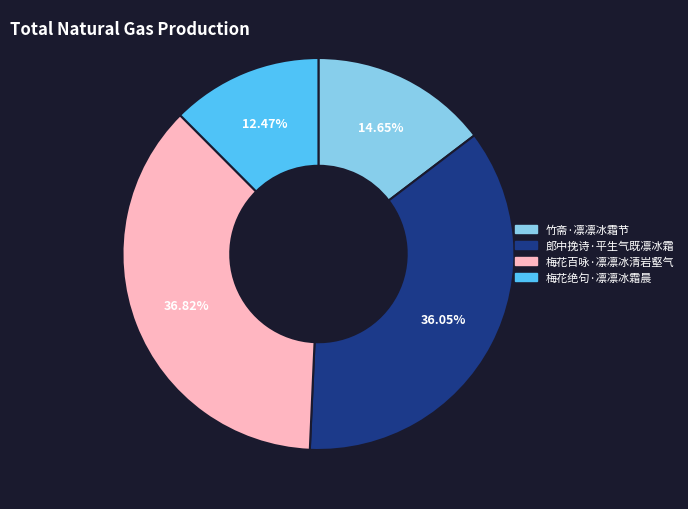

Between 梅花百咏·凛凛冰清岩壑气 and 梅花绝句·凛凛冰霜晨, which is larger?

梅花百咏·凛凛冰清岩壑气